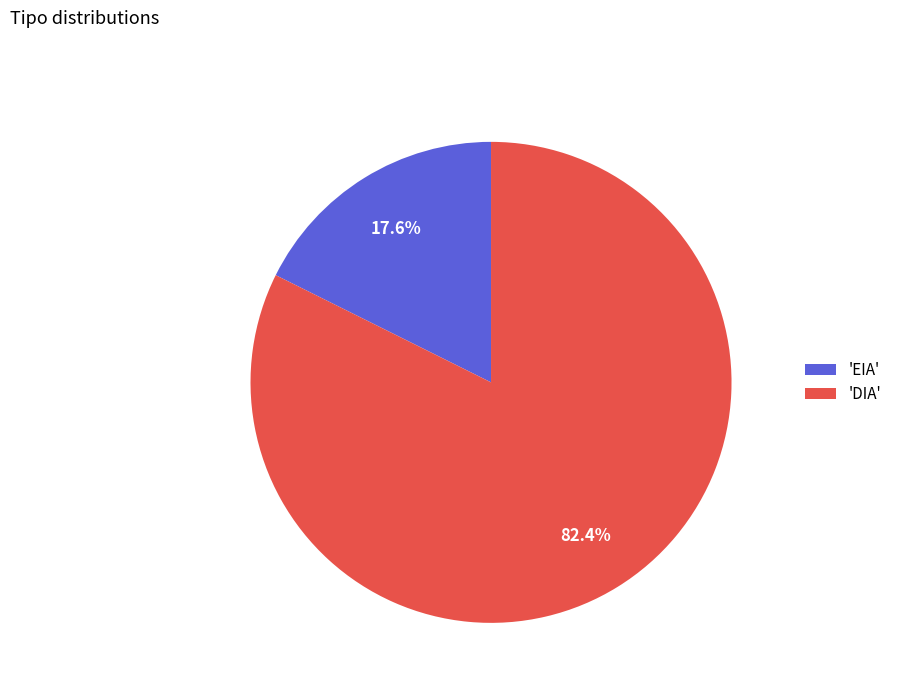

What is the majority slice?

'DIA'